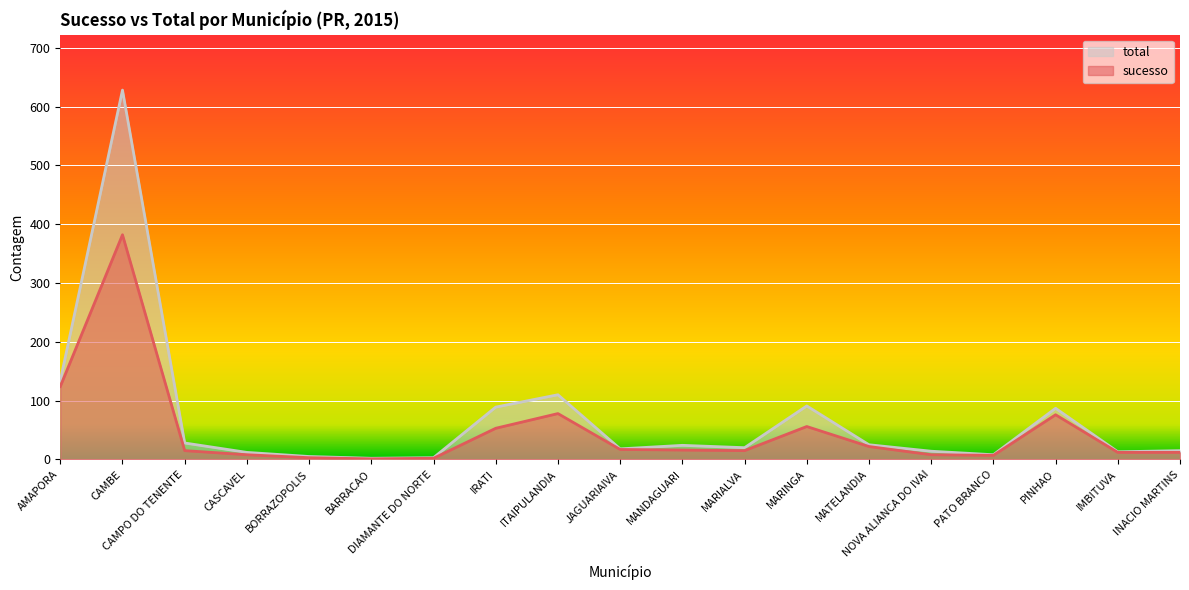

True or false: total and sucesso intersect in this chart.

False